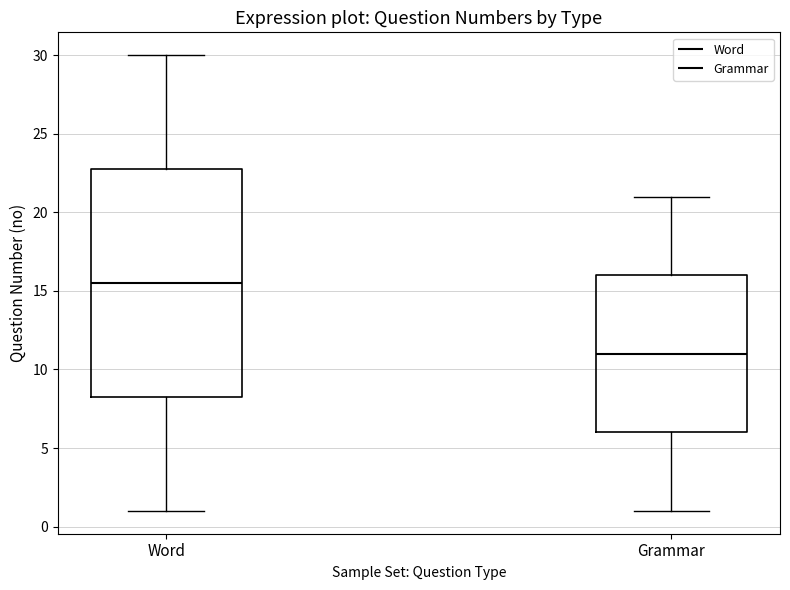

Comparing the boxes themselves (not the whiskers), which one is the tallest?

Word